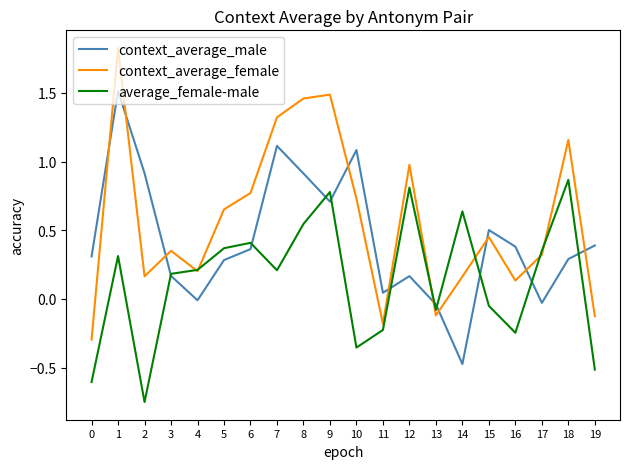

Between 1 and 4, which series saw the biggest shift?

context_average_female